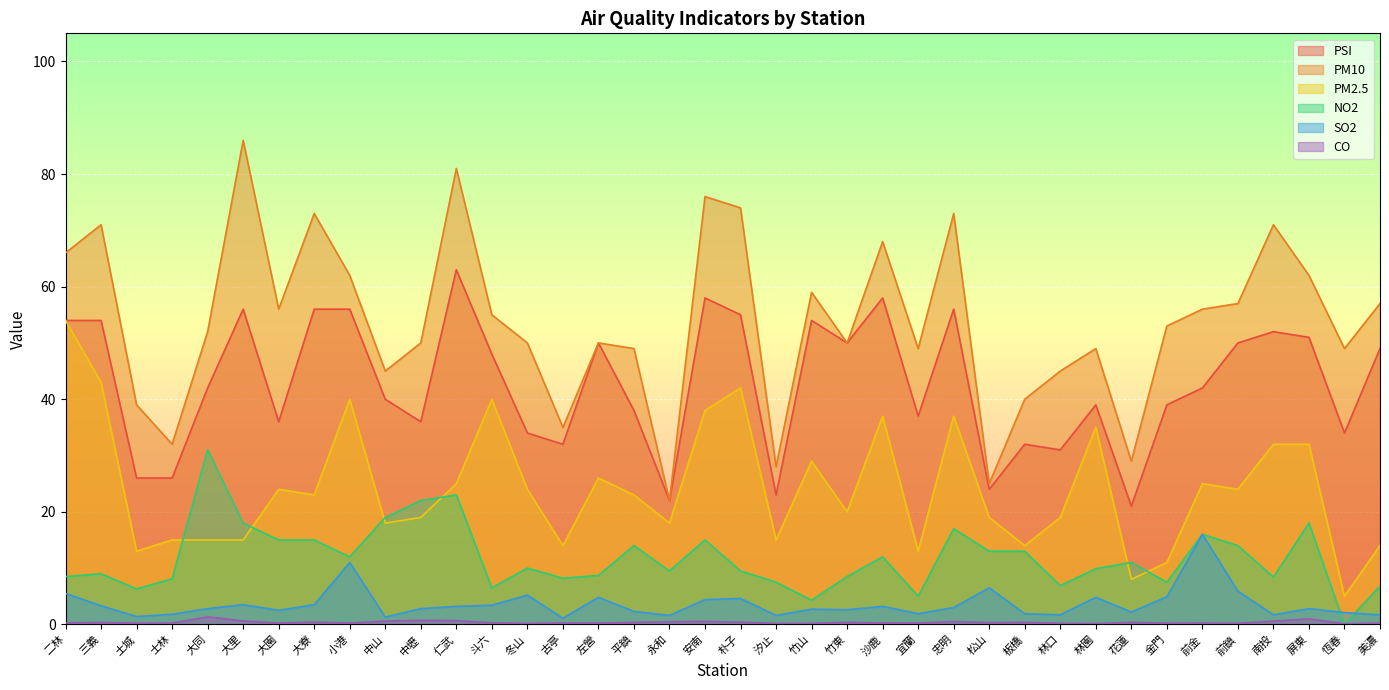

Rank the series at 古亭 from lowest to highest value.

CO, SO2, NO2, PM2.5, PSI, PM10